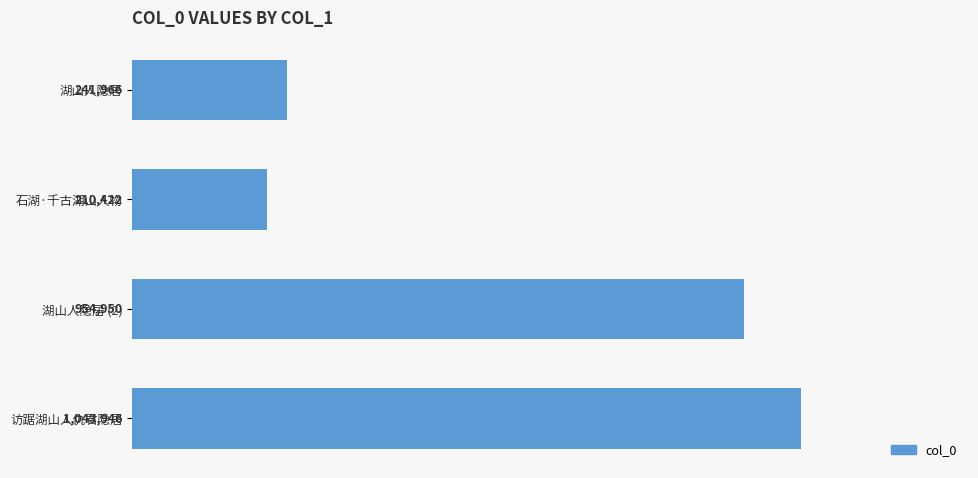

Does the chart contain any negative values?

No